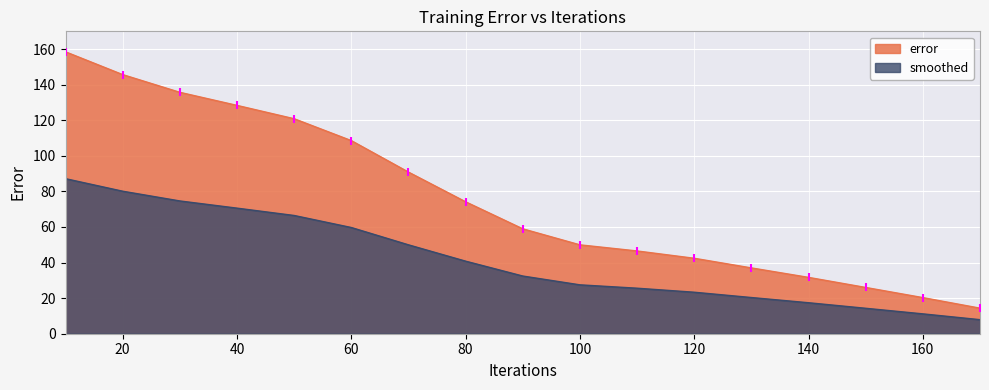

Reading right to left, transcribe all the data shown in this chart.

14.4	20.3	26.0	31.7	37.0	42.4	46.5	50.0	59.0	74.2	90.9	108.6	120.9	128.4	135.7	145.7	158.5